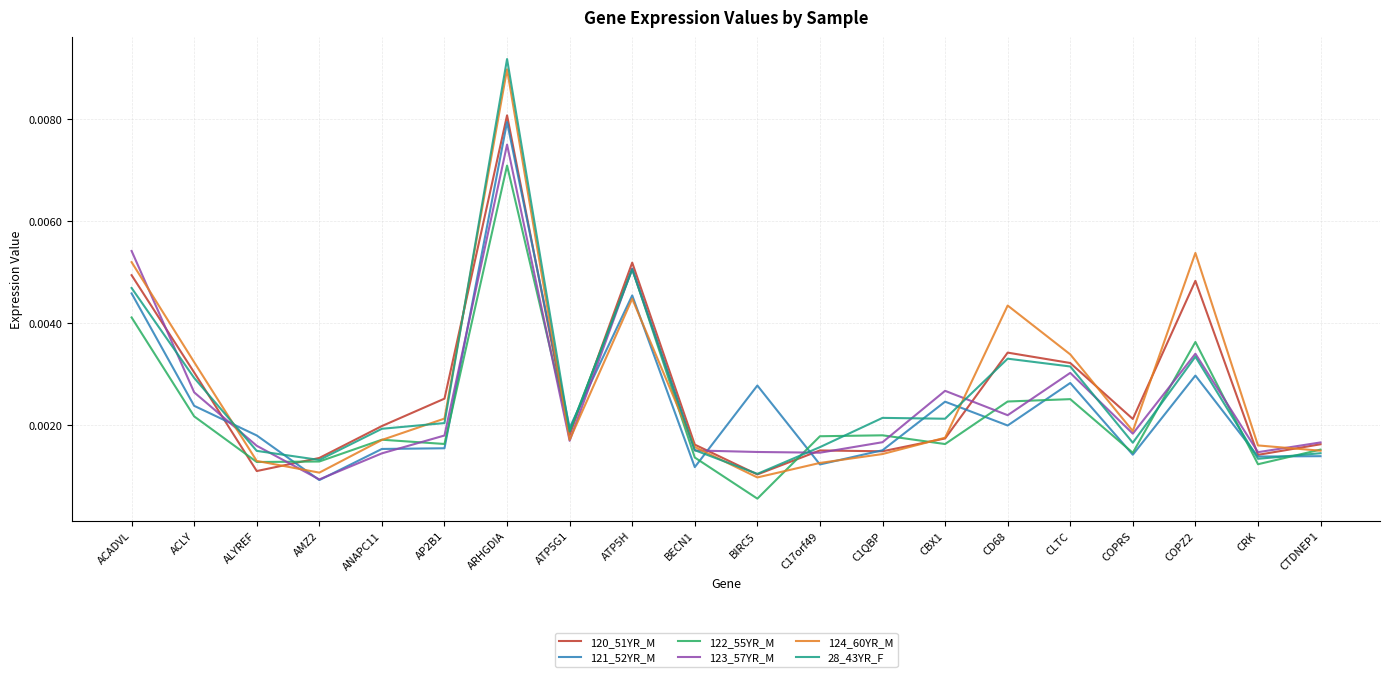

Is the value of 124_60YR_M at ARHGDIA greater than the value of 120_51YR_M at C1QBP?

Yes